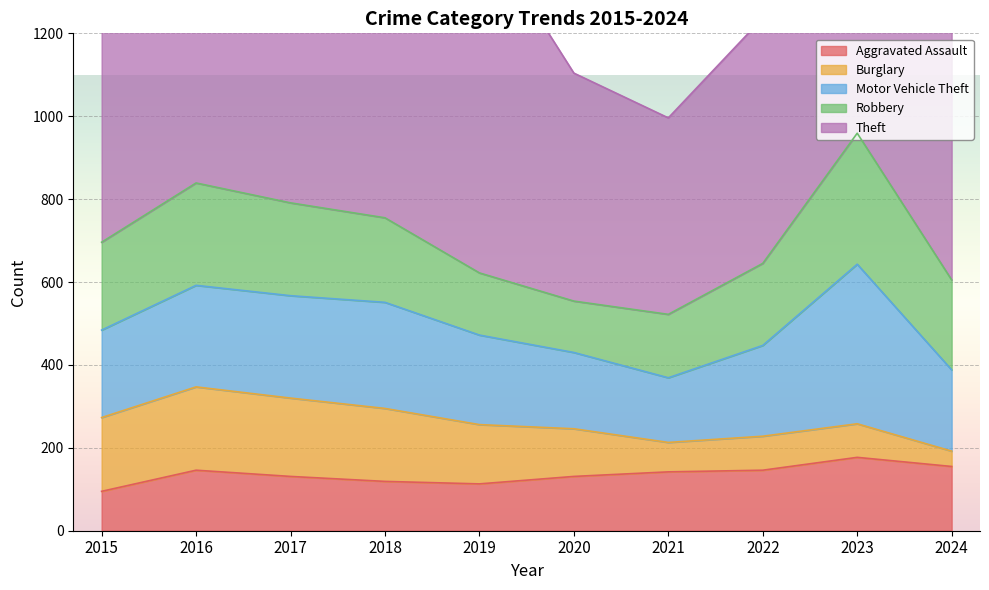

How many lines are shown in the chart?

5